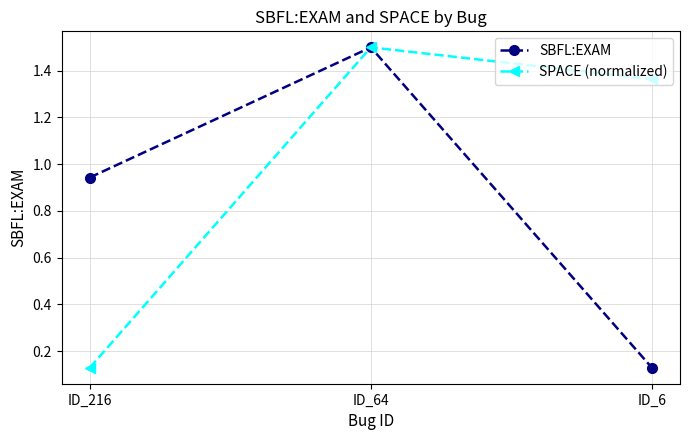

What is the difference between the maximum and second lowest values in the SBFL:EXAM series?

0.6